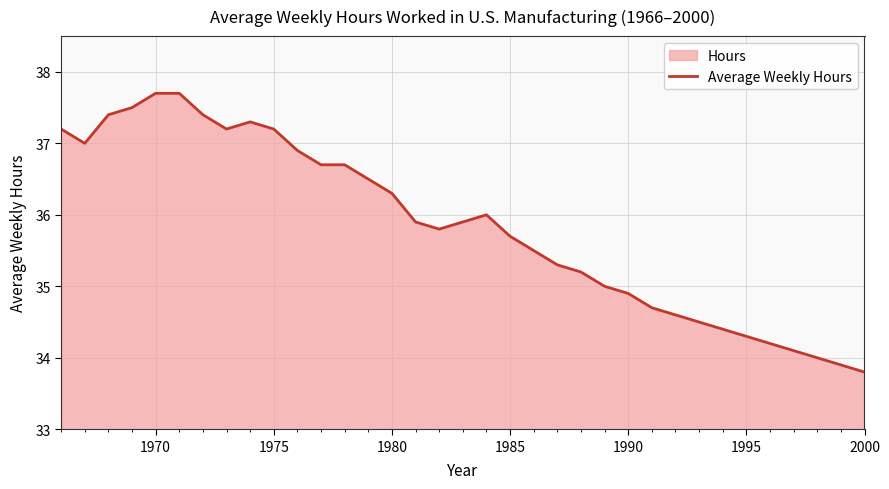

What is the difference between the maximum and minimum values?

3.9